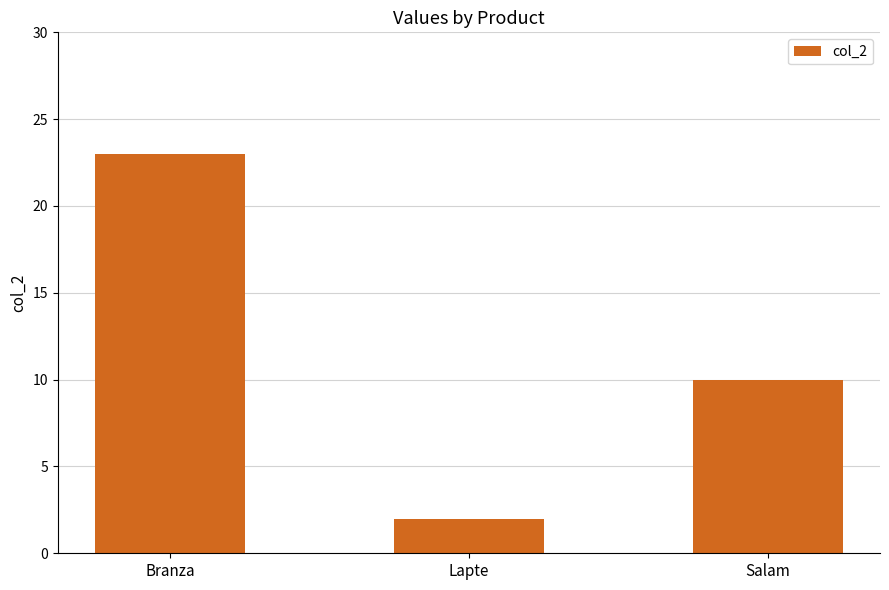

What is the sum of the values at Lapte and Salam?

12